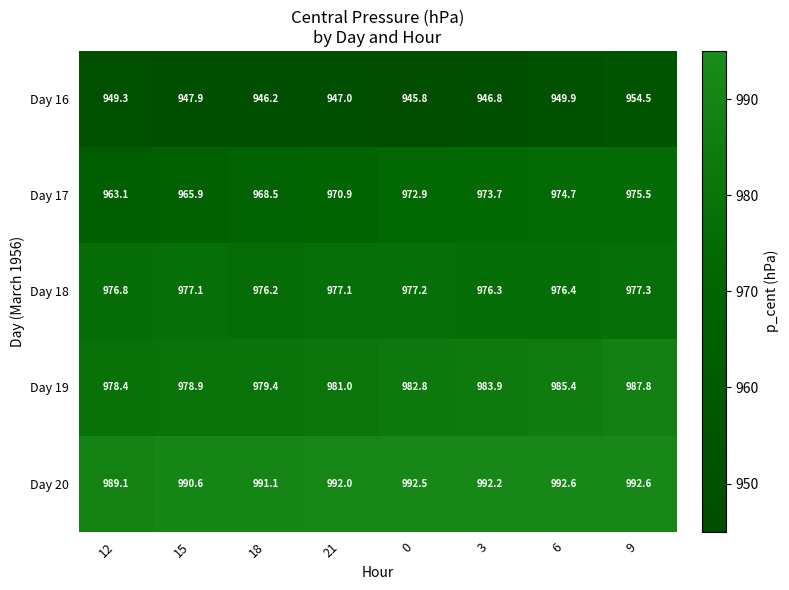

Rank the series by their maximum value, from lowest to highest.

Day 16, Day 17, Day 18, Day 19, Day 20